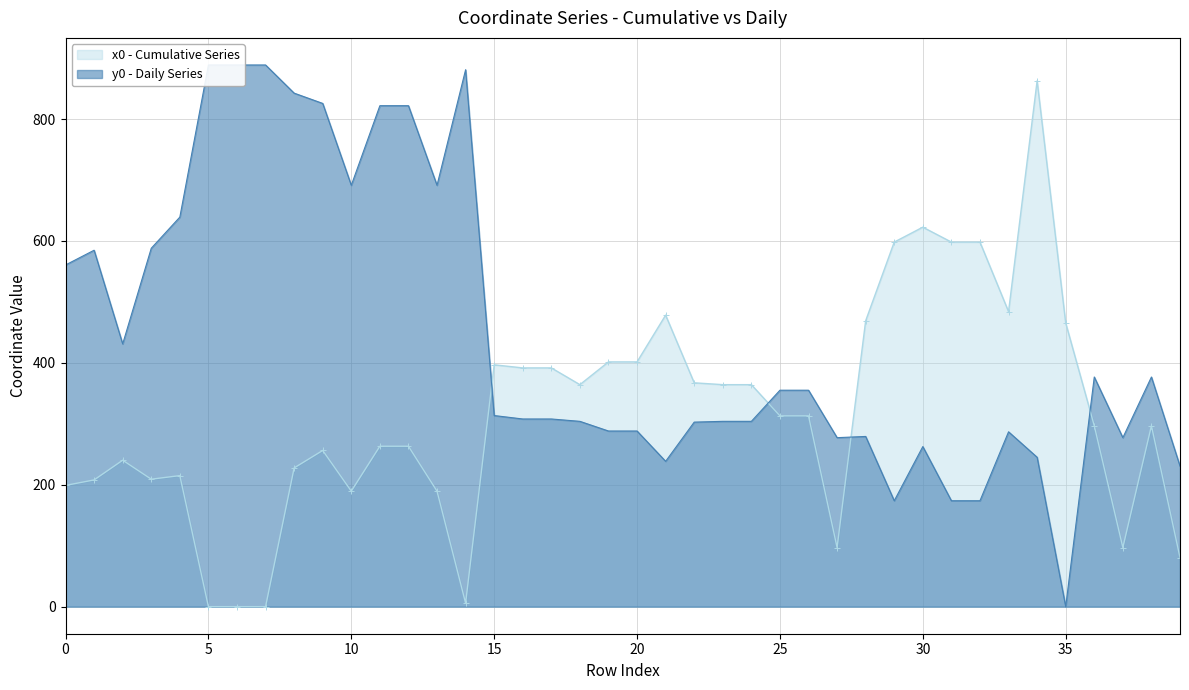

Between 0 and 9, which series saw the biggest shift?

y0